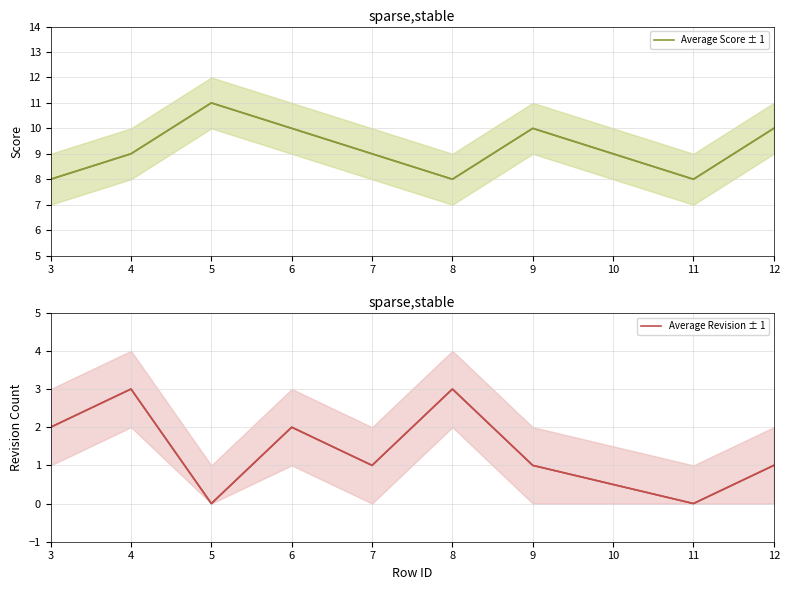

True or false: Average Score ± 1 has a value of 3 at 6.

False